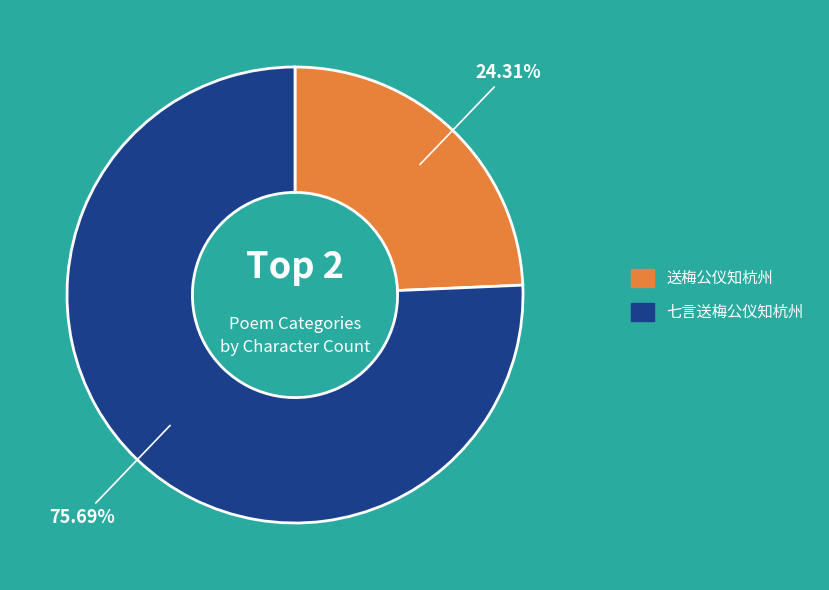

What portion of the pie excludes 七言送梅公仪知杭州?

24.3%